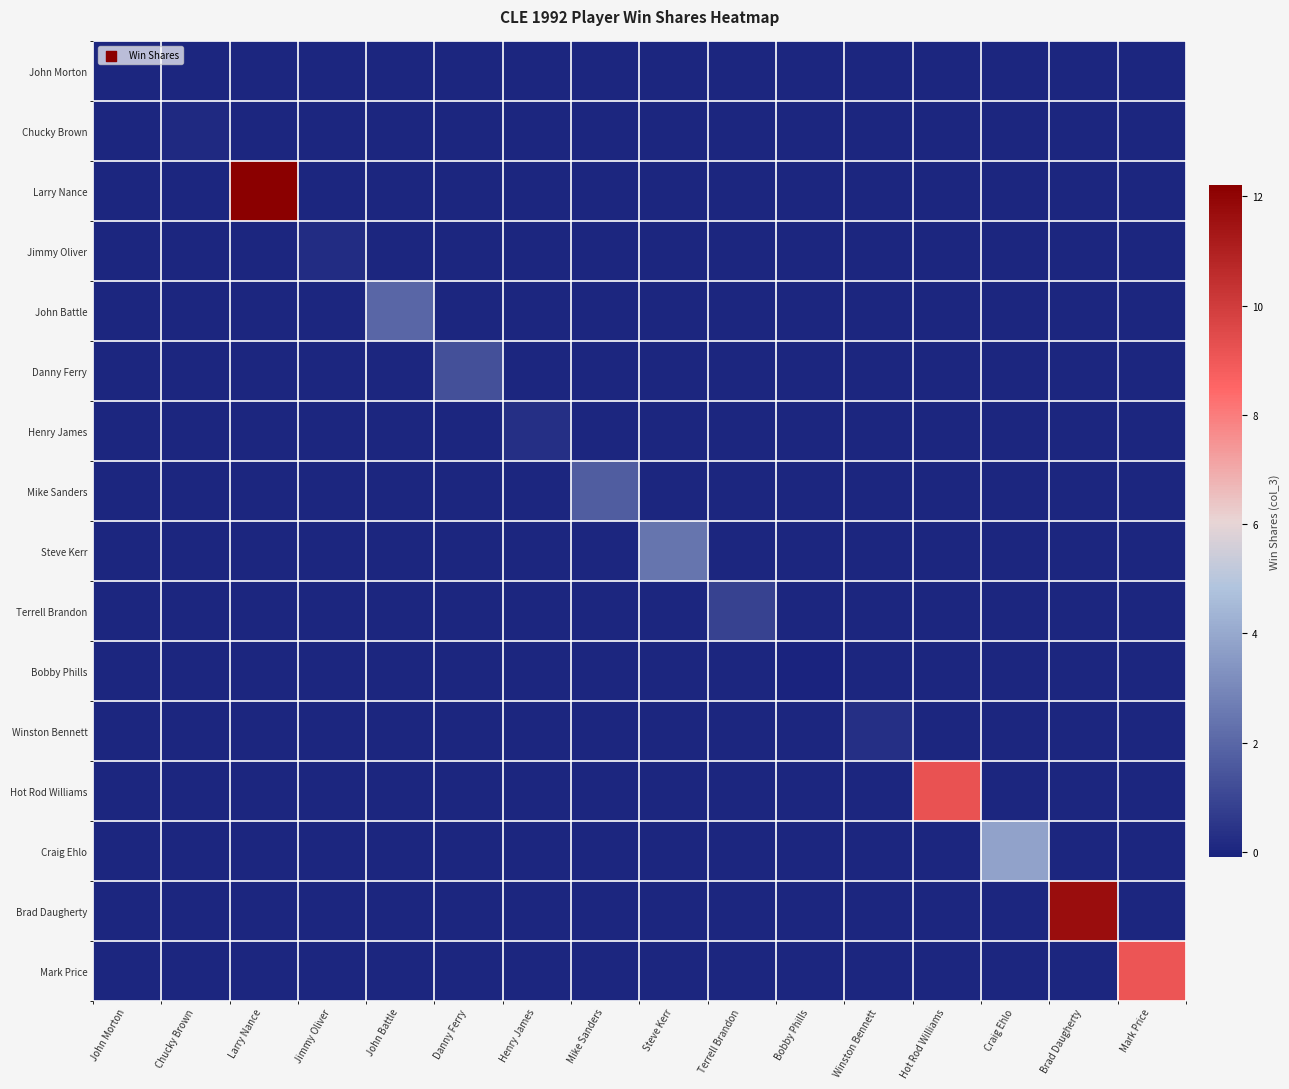

At which category is the sum across all series the highest?

Larry Nance